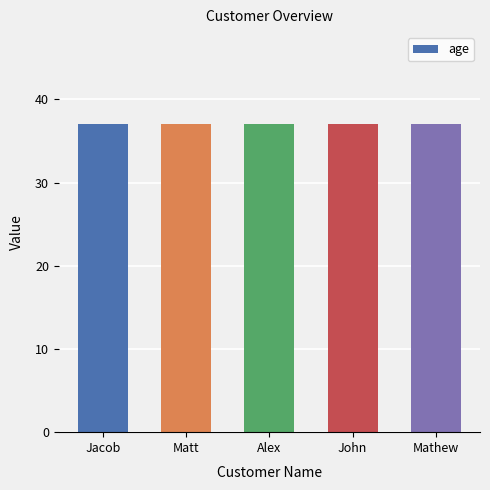

The days_since_last_consultation series shows 7270 at John. True or false?

False